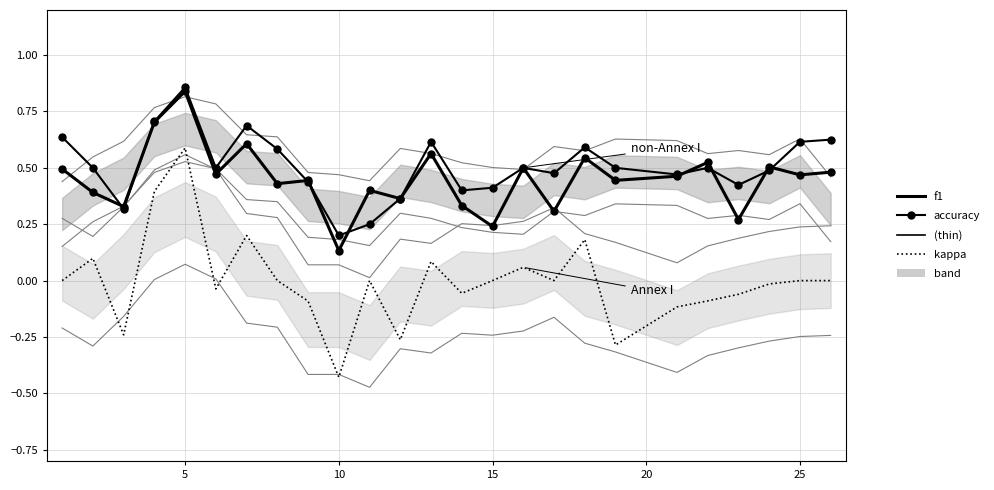

Is the value of f1 at 15 greater than the value of kappa at 23?

Yes